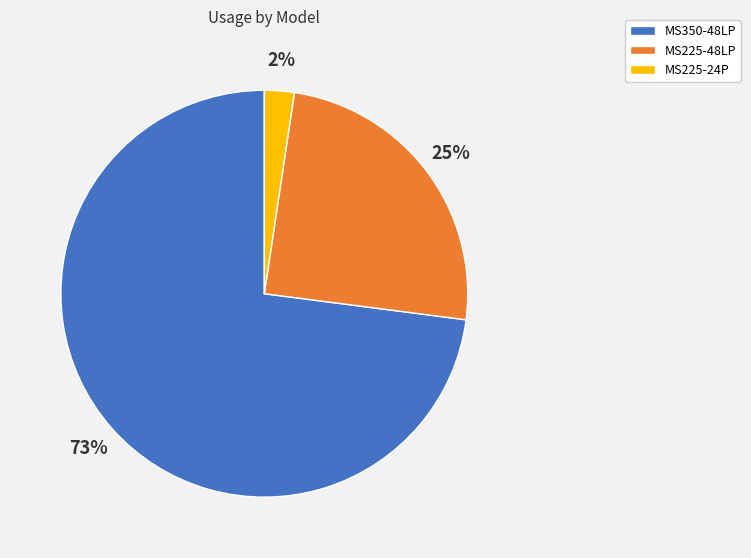

Which slice is the smallest?

MS225-24P